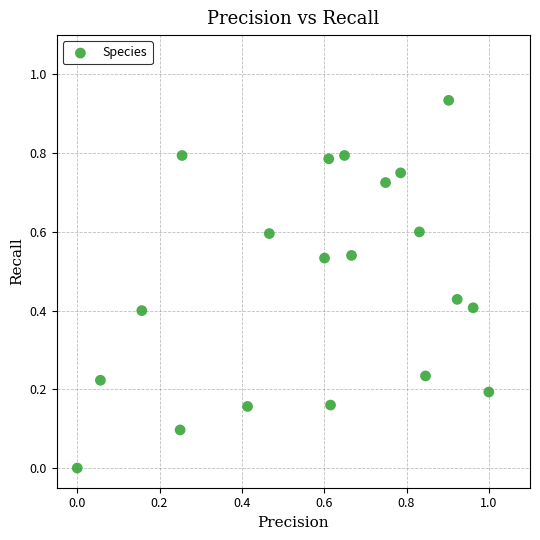

What is the range of X values (max minus min)?

1.0